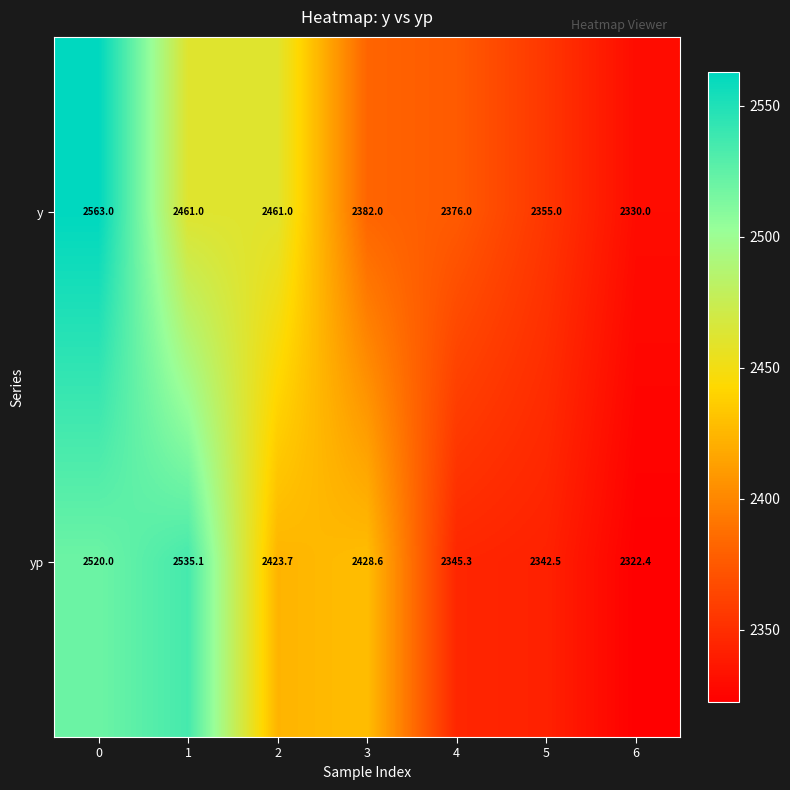

The value of y at 4 is 1330.6. True or false?

False